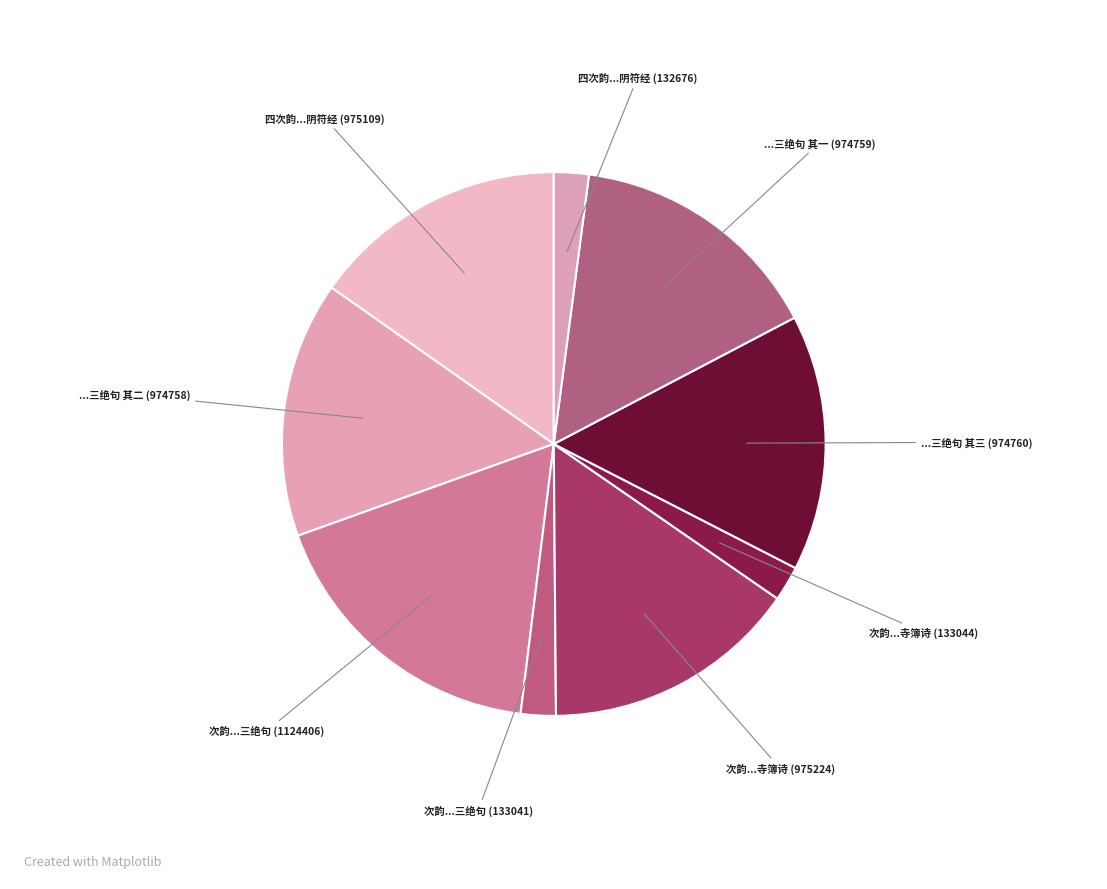

To the nearest percent, what is the difference between the largest and smallest slice percentages?

16%